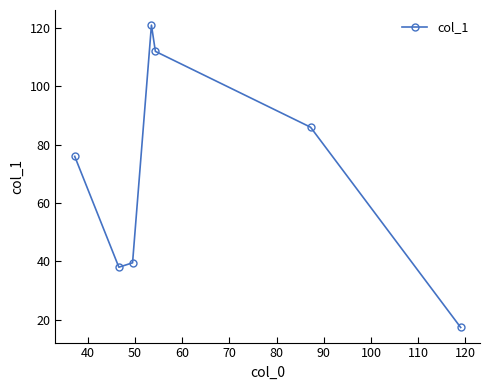

True or false: the data has more than 1 interior local peaks.

False